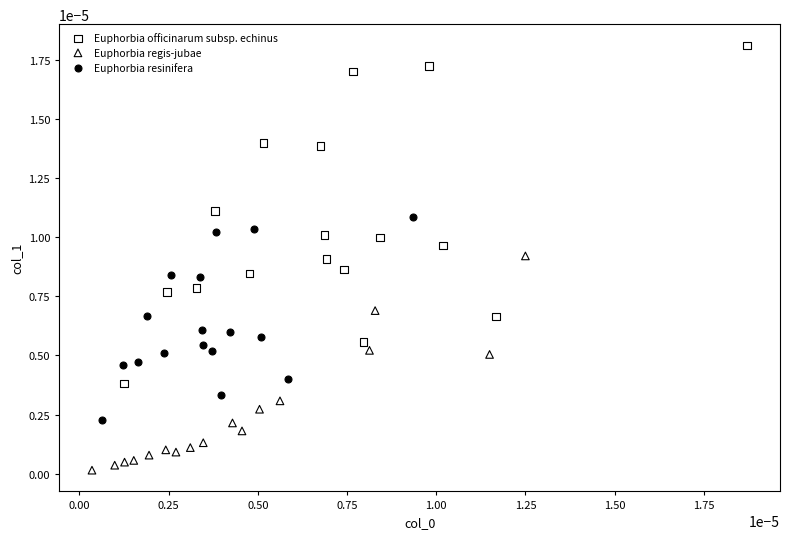

Which series has the widest spread of Y values?

Euphorbia officinarum subsp. echinus